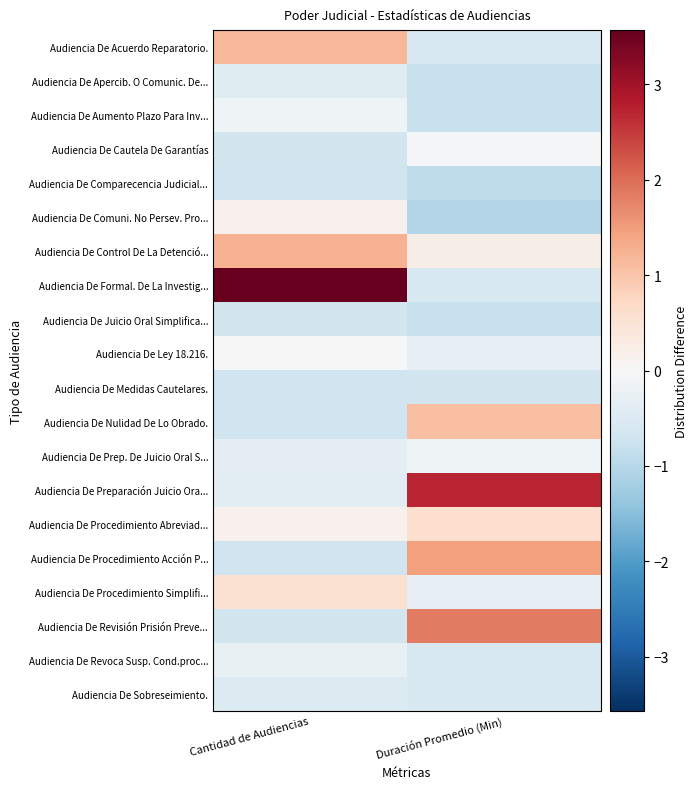

Reading left to right, what are all the values shown in this chart?

Audiencia De Acuerdo Reparatorio.: Cantidad de Audiencias=1.2	Duración Promedio (Min)=-0.5
Audiencia De Apercib. O Comunic. De...: Cantidad de Audiencias=-0.4	Duración Promedio (Min)=-0.8
Audiencia De Aumento Plazo Para Inv...: Cantidad de Audiencias=-0.1	Duración Promedio (Min)=-0.8
Audiencia De Cautela De Garantías: Cantidad de Audiencias=-0.7	Duración Promedio (Min)=-0.0
Audiencia De Comparecencia Judicial...: Cantidad de Audiencias=-0.7	Duración Promedio (Min)=-0.9
Audiencia De Comuni. No Persev. Pro...: Cantidad de Audiencias=0.1	Duración Promedio (Min)=-1.0
Audiencia De Control De La Detenció...: Cantidad de Audiencias=1.2	Duración Promedio (Min)=0.2
Audiencia De Formal. De La Investig...: Cantidad de Audiencias=3.6	Duración Promedio (Min)=-0.5
Audiencia De Juicio Oral Simplifica...: Cantidad de Audiencias=-0.7	Duración Promedio (Min)=-0.8
Audiencia De Ley 18.216.: Cantidad de Audiencias=-0.0	Duración Promedio (Min)=-0.3
Audiencia De Medidas Cautelares.: Cantidad de Audiencias=-0.7	Duración Promedio (Min)=-0.7
Audiencia De Nulidad De Lo Obrado.: Cantidad de Audiencias=-0.7	Duración Promedio (Min)=1.1
Audiencia De Prep. De Juicio Oral S...: Cantidad de Audiencias=-0.3	Duración Promedio (Min)=-0.2
Audiencia De Preparación Juicio Ora...: Cantidad de Audiencias=-0.4	Duración Promedio (Min)=2.7
Audiencia De Procedimiento Abreviad...: Cantidad de Audiencias=0.1	Duración Promedio (Min)=0.6
Audiencia De Procedimiento Acción P...: Cantidad de Audiencias=-0.7	Duración Promedio (Min)=1.5
Audiencia De Procedimiento Simplifi...: Cantidad de Audiencias=0.5	Duración Promedio (Min)=-0.3
Audiencia De Revisión Prisión Preve...: Cantidad de Audiencias=-0.7	Duración Promedio (Min)=1.8
Audiencia De Revoca Susp. Cond.proc...: Cantidad de Audiencias=-0.3	Duración Promedio (Min)=-0.5
Audiencia De Sobreseimiento.: Cantidad de Audiencias=-0.5	Duración Promedio (Min)=-0.5